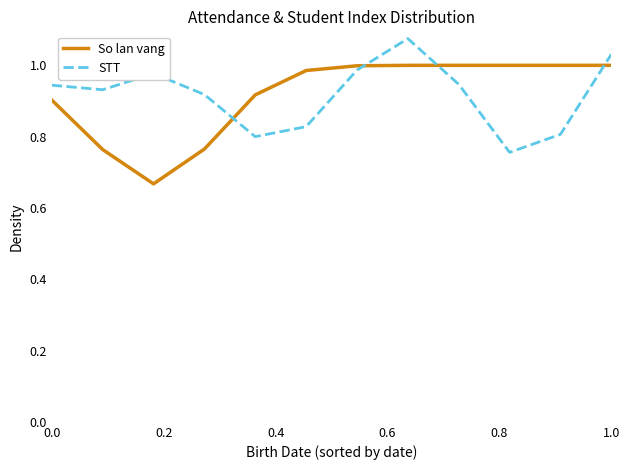

Which series ends up on top after the final intersection of So lan vang and STT?

STT